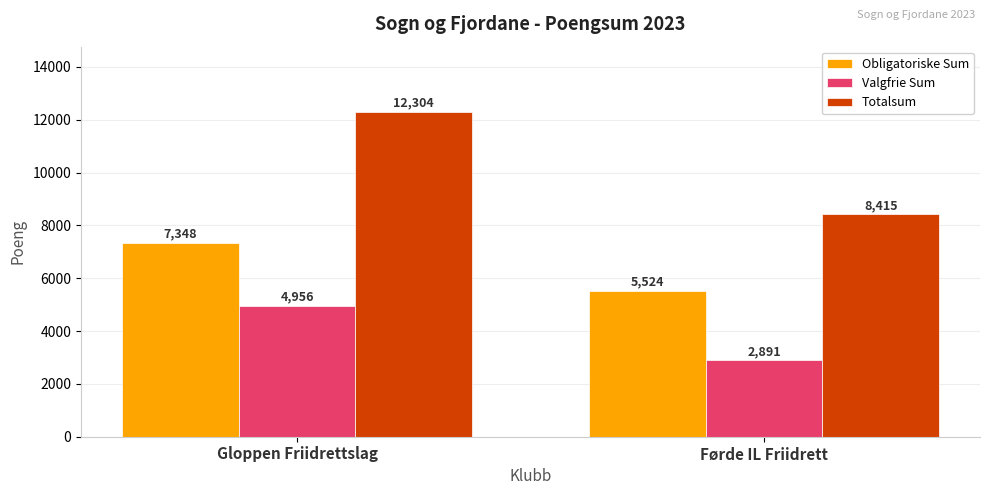

Reading left to right, transcribe all the data shown in this chart.

Obligatoriske Sum: Gloppen Friidrettslag=7348	Førde IL Friidrett=5524
Valgfrie Sum: Gloppen Friidrettslag=4956	Førde IL Friidrett=2891
Totalsum: Gloppen Friidrettslag=12304	Førde IL Friidrett=8415